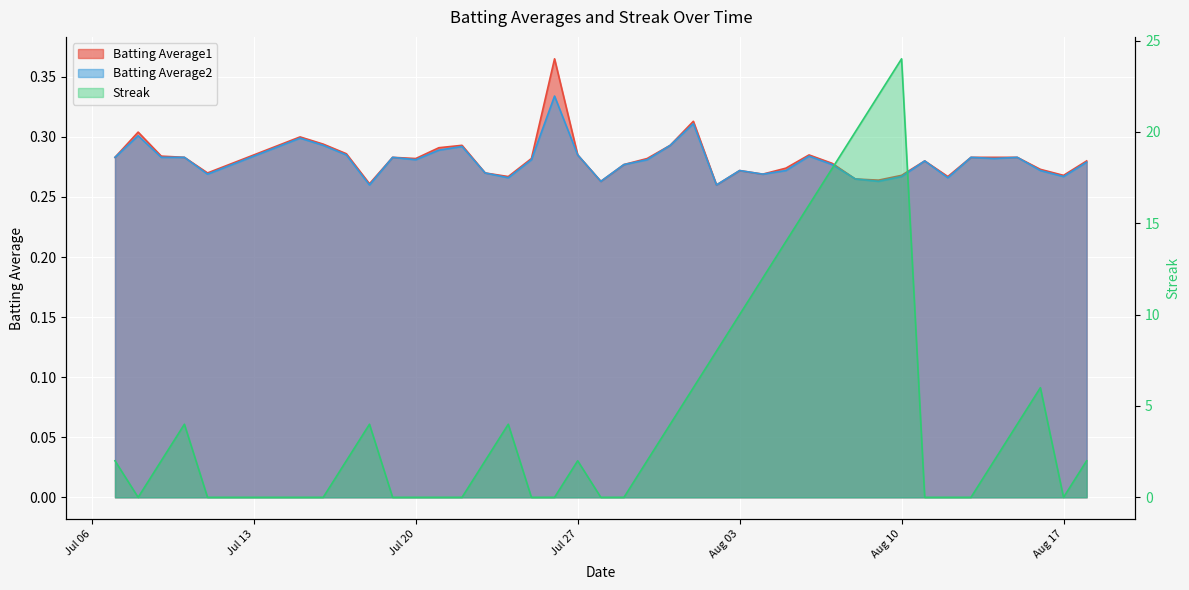

At which category does Batting Average1 reach its first local valley?

2010-07-11